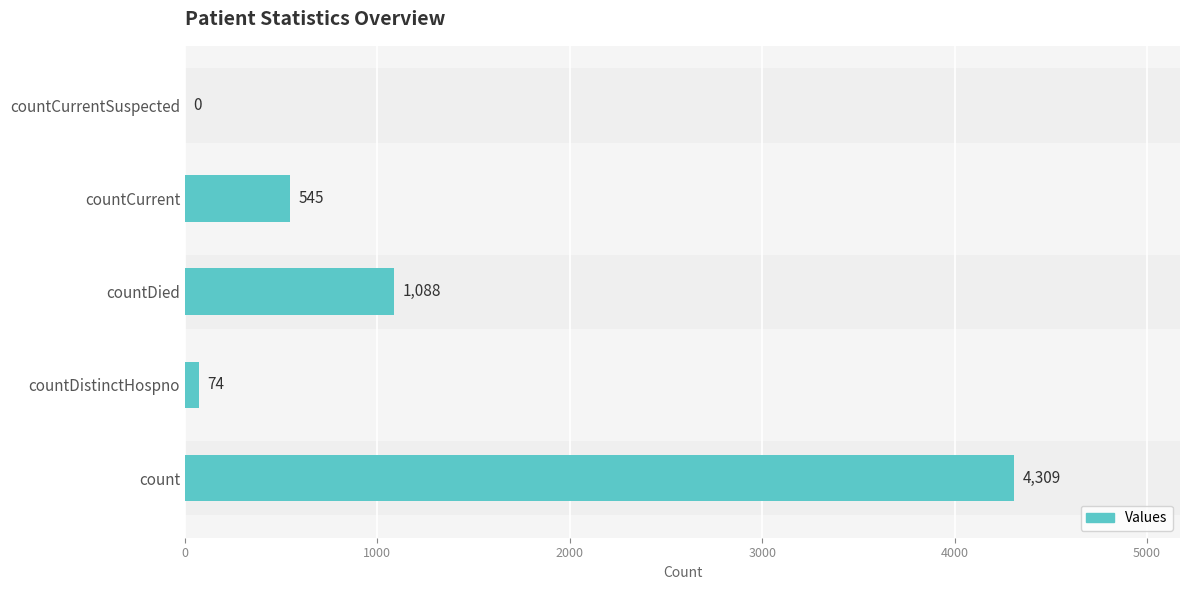

The value at countDied is 1548. True or false?

False